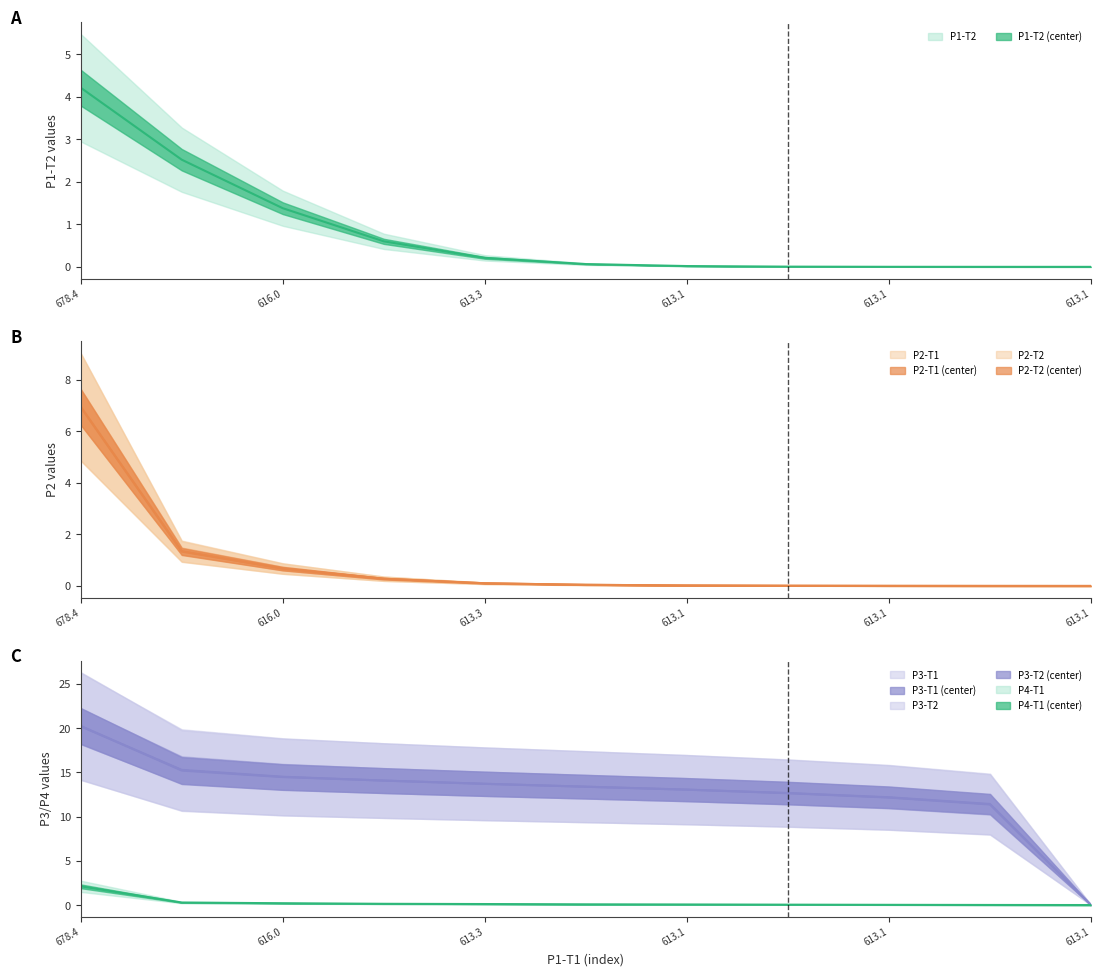

How many lines are shown in the chart?

3